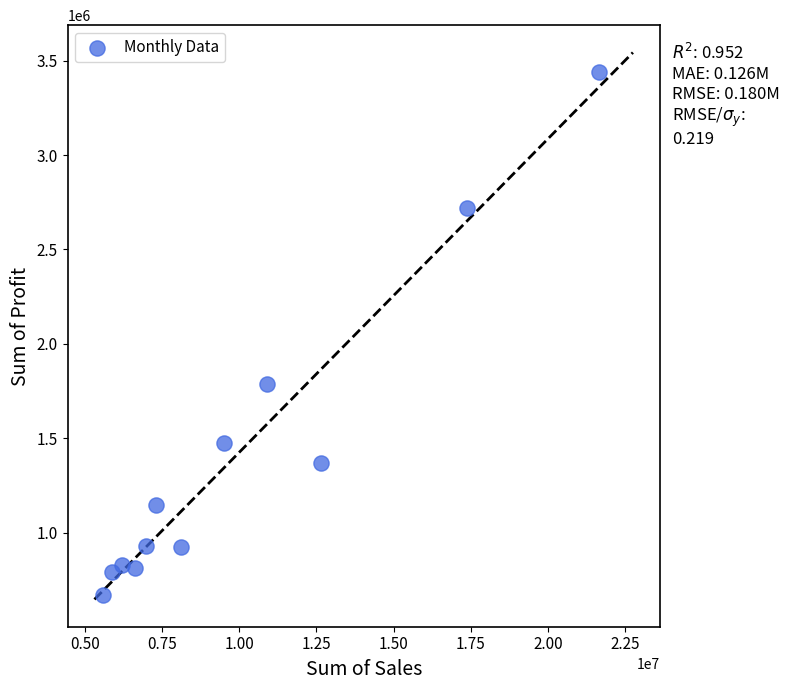

What Y value in the scatter plot is closest to 2054823?

1786735.3